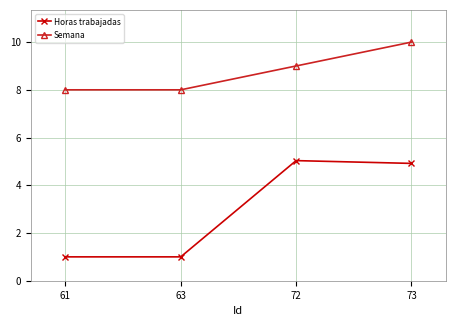

At which label is Semana closest to 9?

72